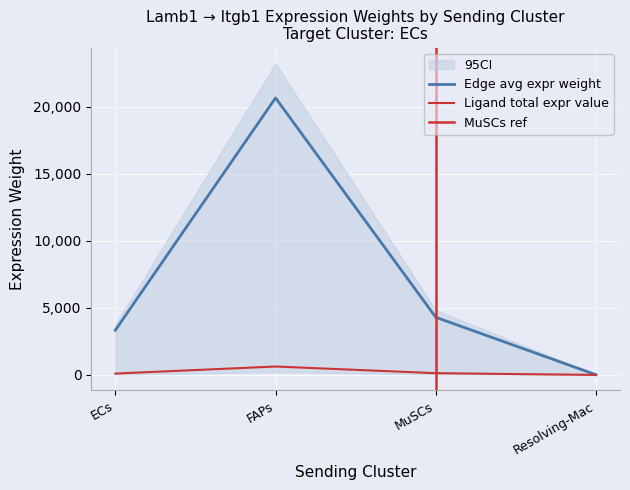

The value of Edge total expression weight at FAPs is 1103.1. True or false?

False